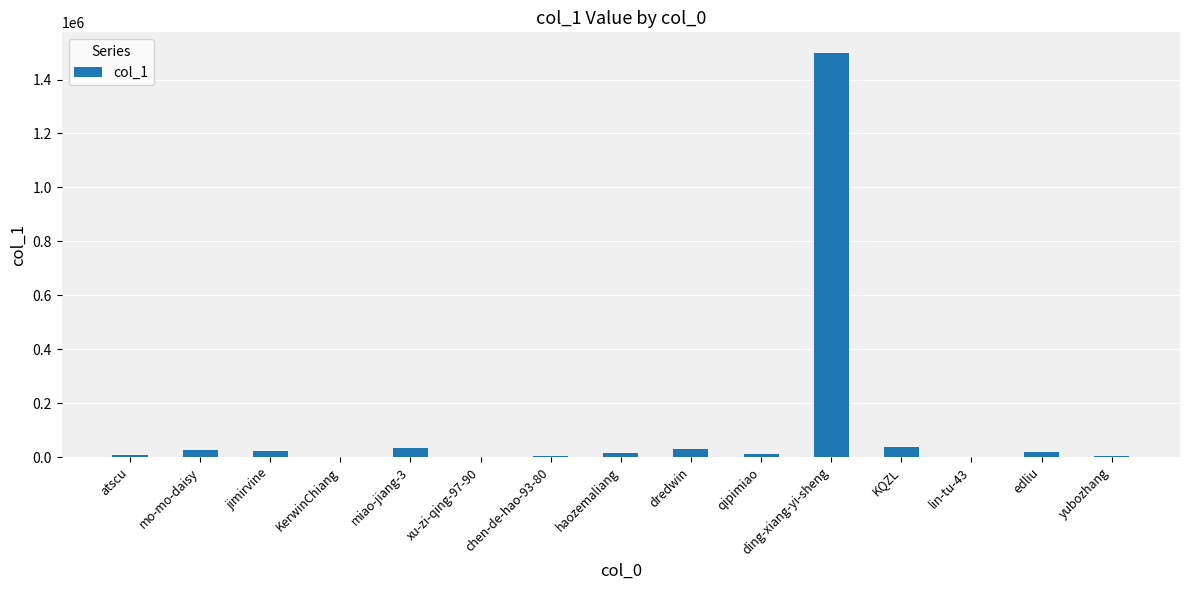

True or false: the data shows 4741 at chen-de-hao-93-80.

True